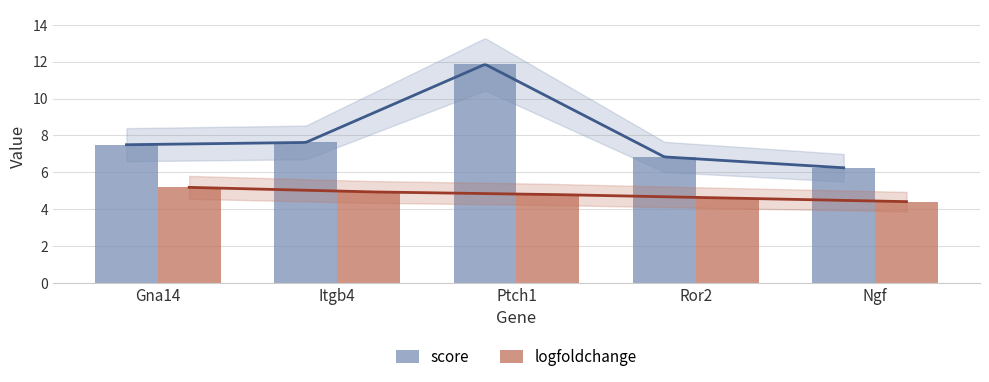

The score series shows 10.1 at Ngf. True or false?

False